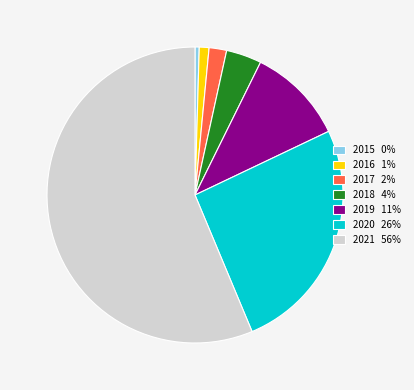

What is the ratio of the value at 2016 1% to the value at 2018 4%?

0.3